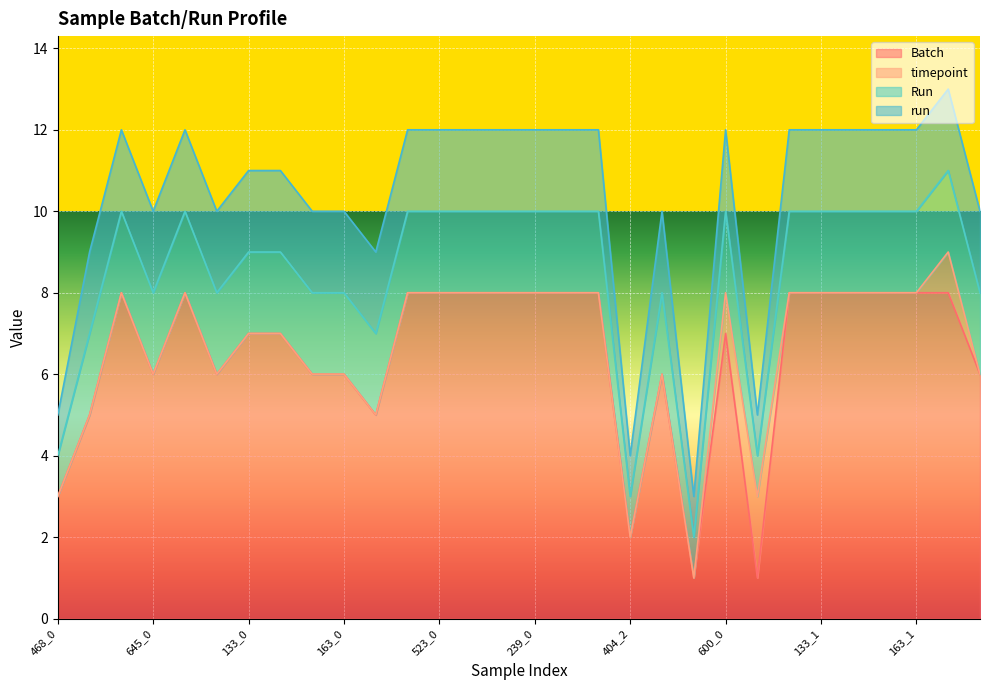

Where do Batch and timepoint first cross each other?

600_0 and 732_1